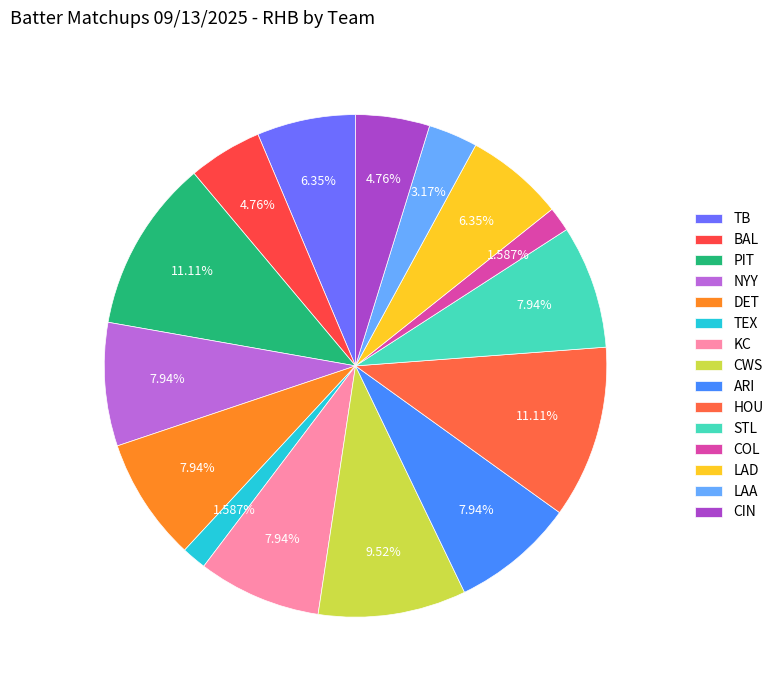

Which category has the smallest portion of the pie?

TEX